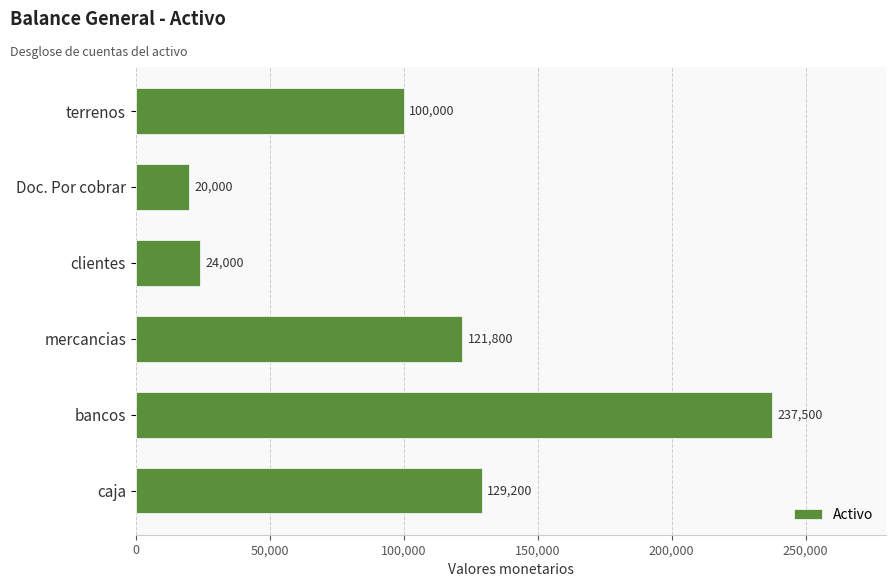

Are the bars horizontal?

Yes